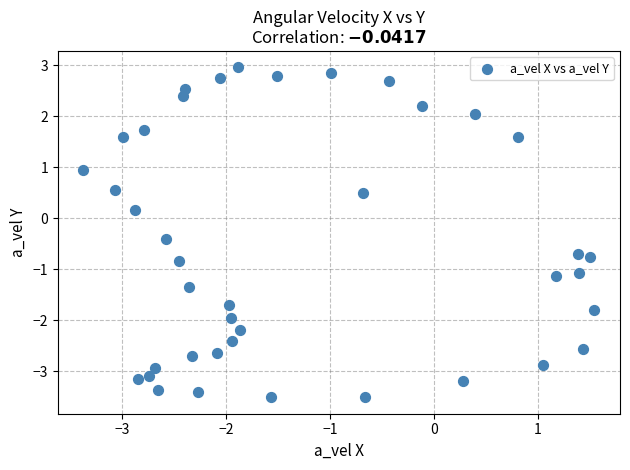

What is the range of X values (max minus min)?

4.9